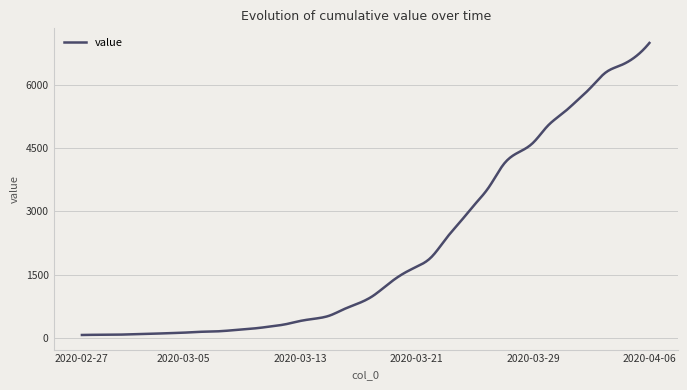

What is the greatest value displayed?

7002.0